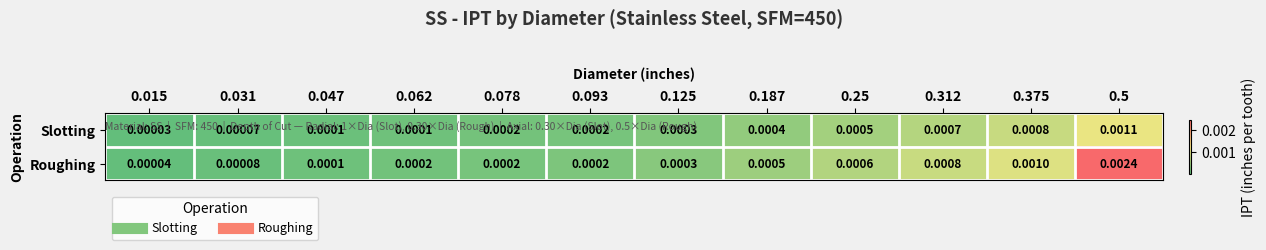

How many distinct data groups are displayed?

2